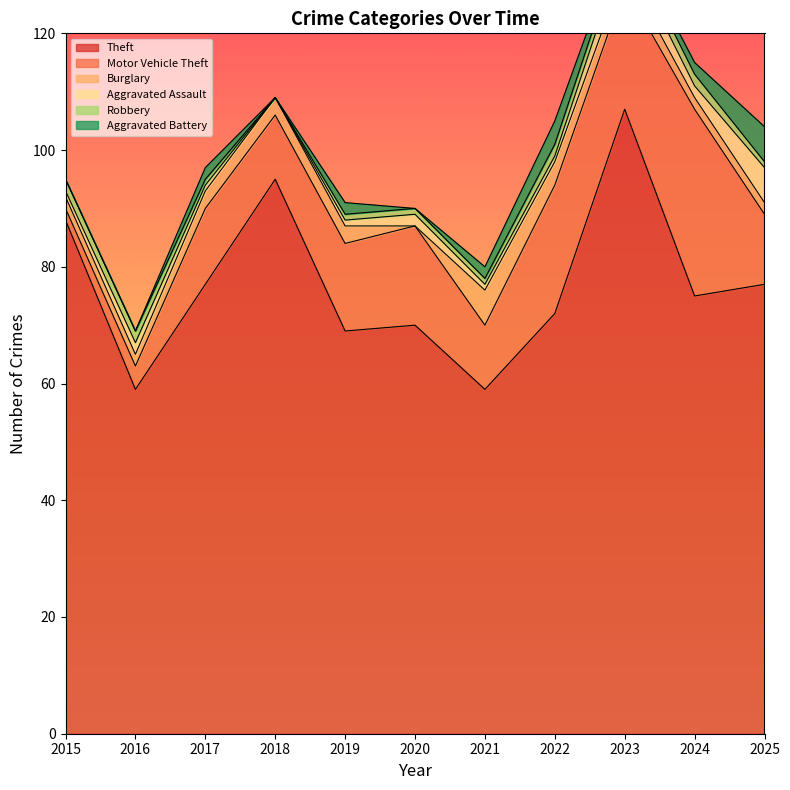

What is the difference between the Robbery values at 2018 and 2021?

1